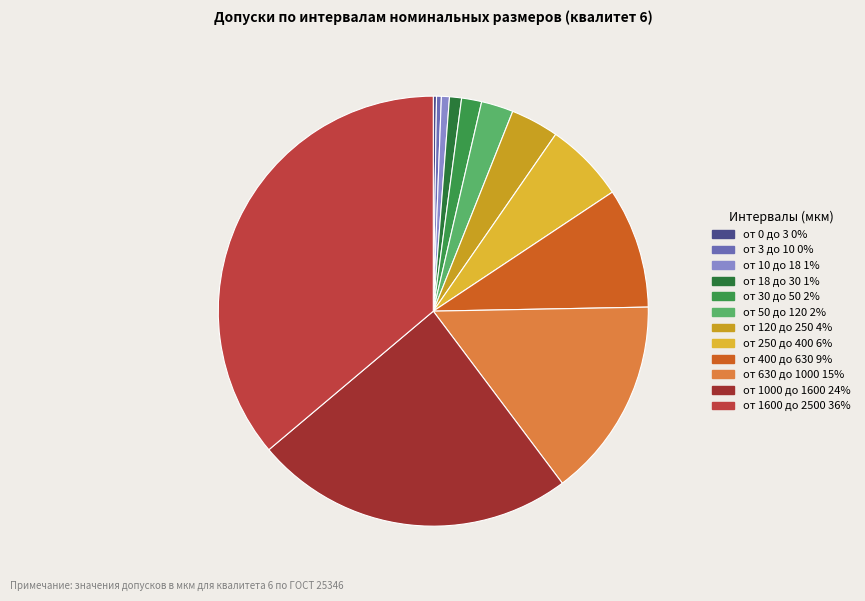

What portion of the pie excludes от 3 до 10?

99.6%